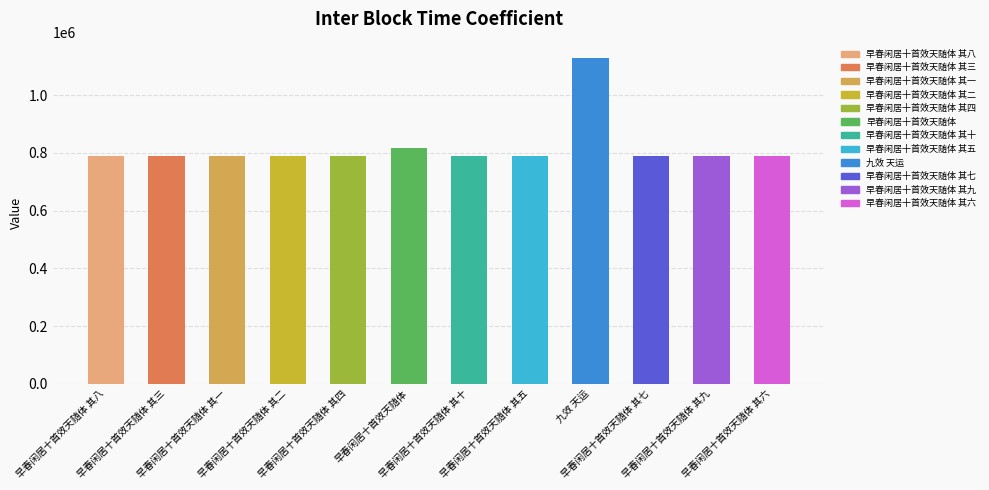

Count the number of data series in this chart.

1